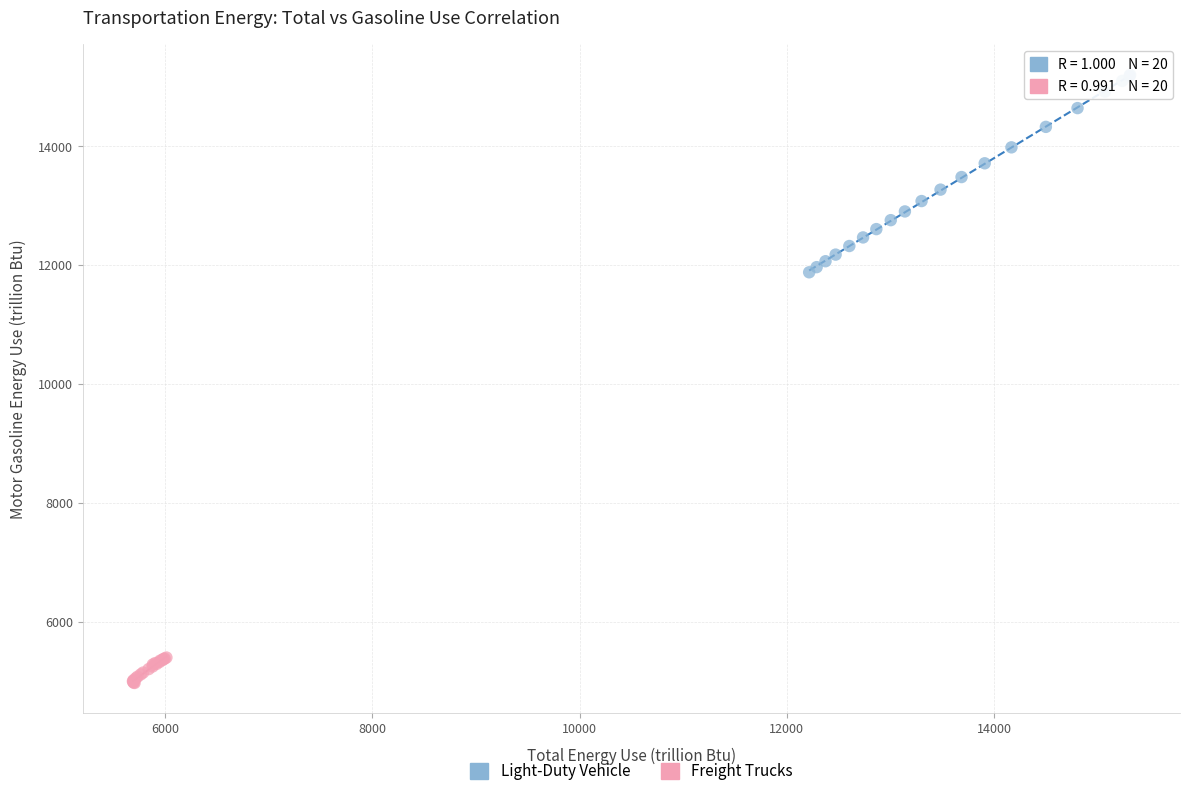

Which series has the widest spread of Y values?

Light-Duty Vehicle